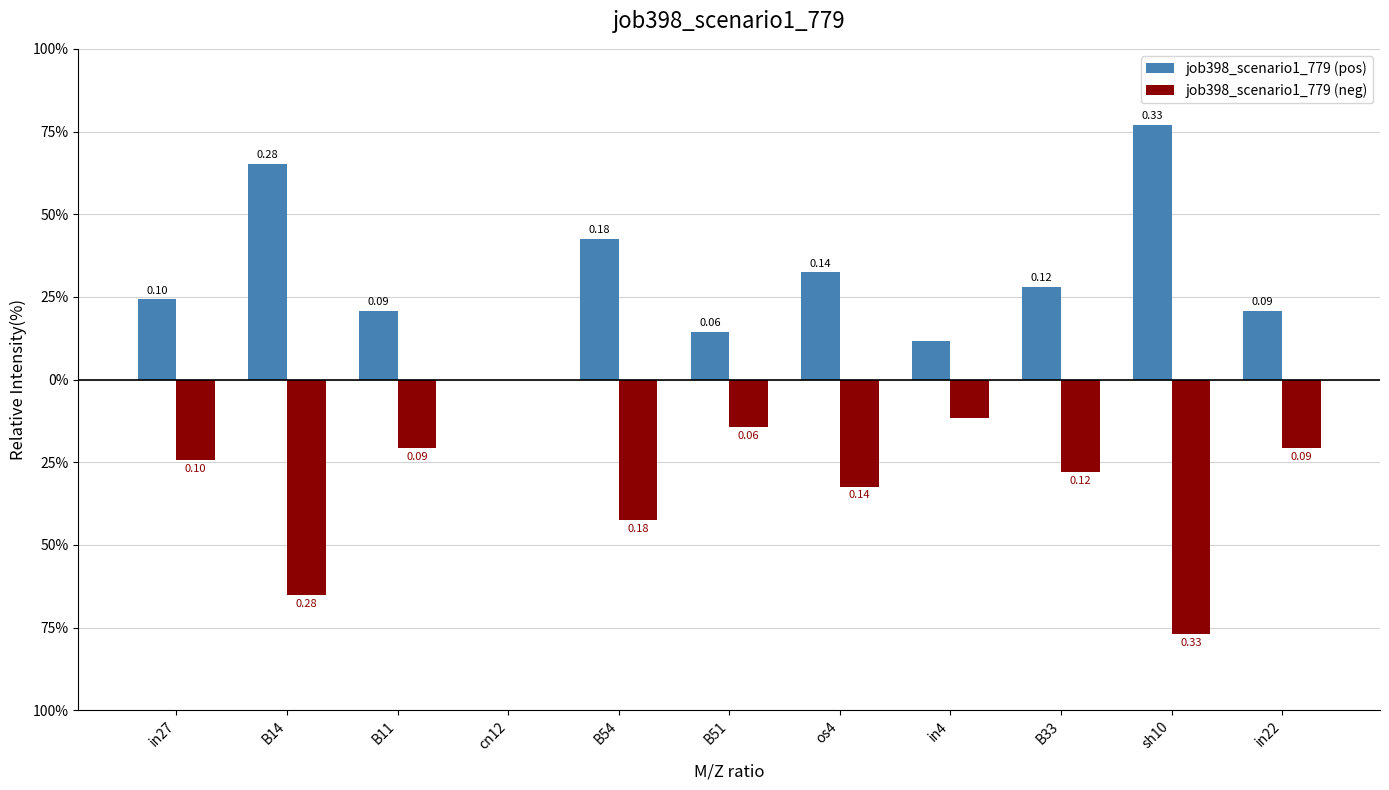

What are all the series names shown in the legend?

job398_scenario1_779 (pos), job398_scenario1_779 (neg)